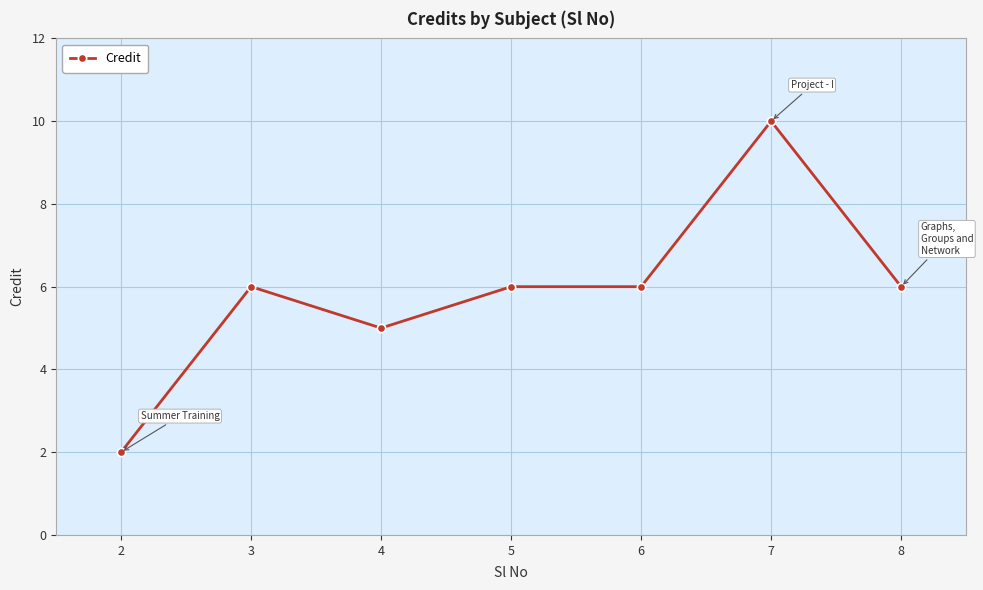

Read the value at 3.

6